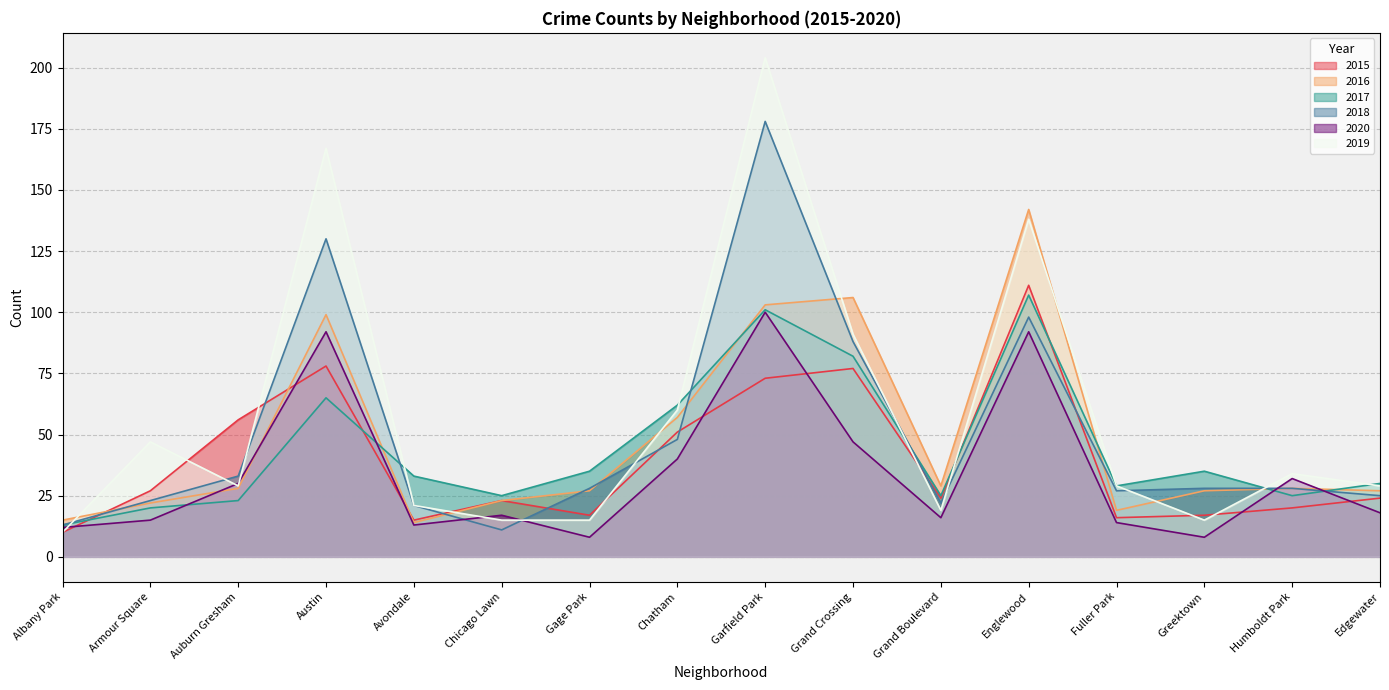

After their last crossing, which series has the higher values: 2019 or 2015?

2019